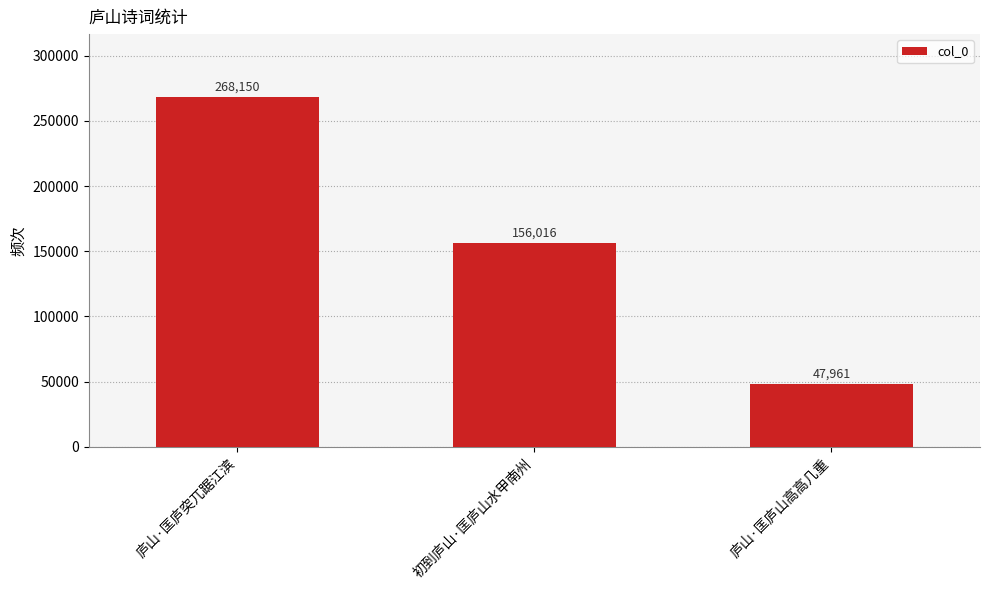

How many bars are there in total?

3